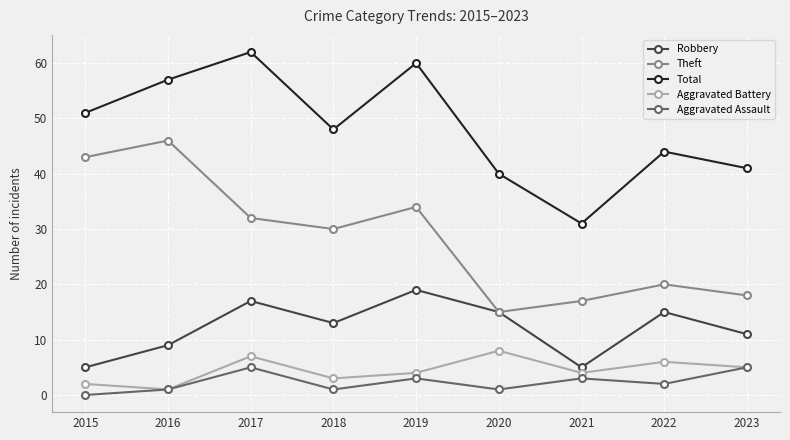

Reading left to right, transcribe all the data shown in this chart.

Robbery: 5	9	17	13	19	15	5	15	11
Theft: 43	46	32	30	34	15	17	20	18
Total: 51	57	62	48	60	40	31	44	41
Aggravated Battery: 2	1	7	3	4	8	4	6	5
Aggravated Assault: 0	1	5	1	3	1	3	2	5